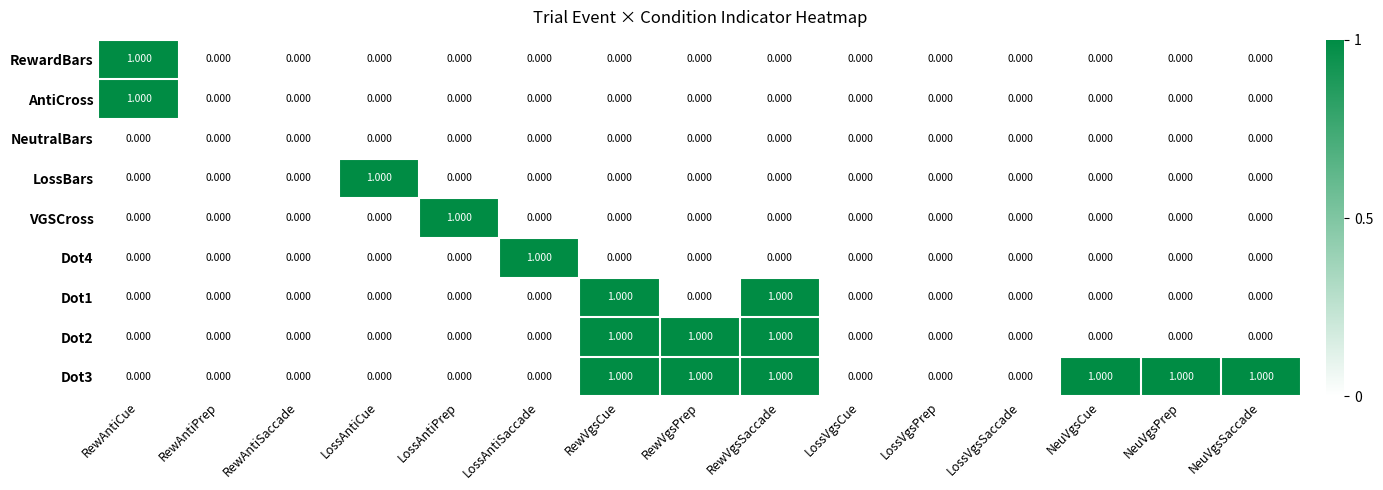

What is the greatest value displayed?

1